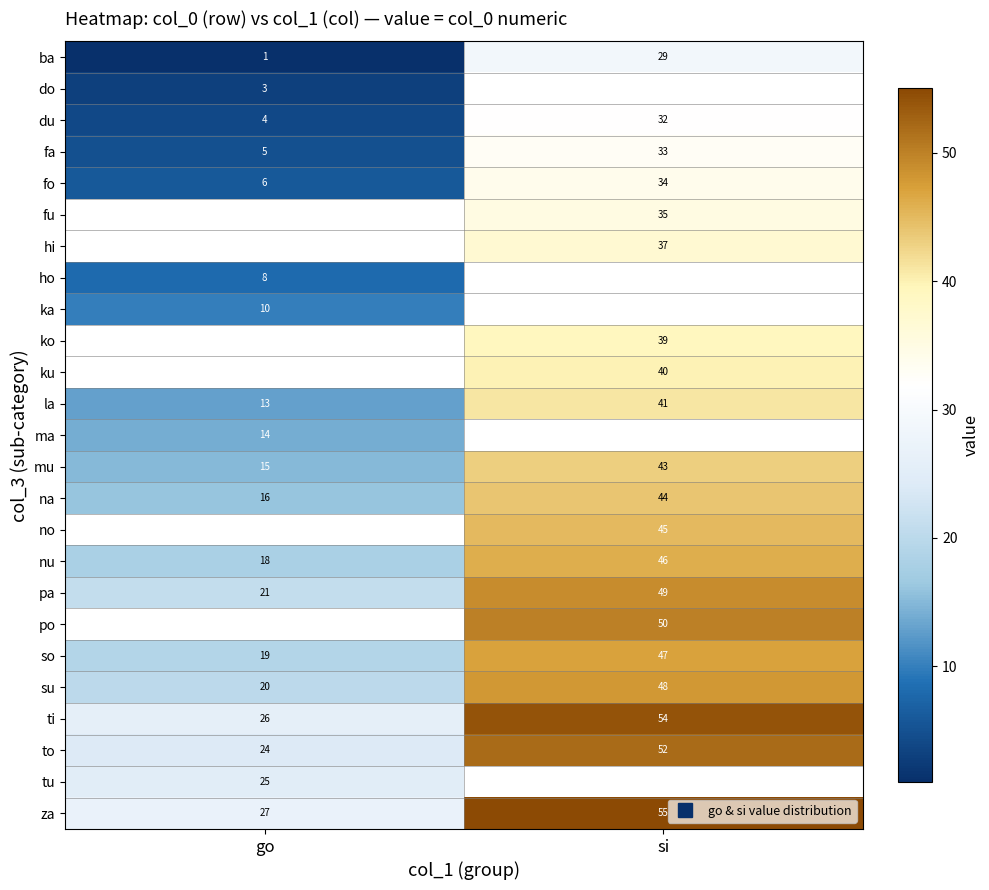

How many values in the za series are below 55?

1